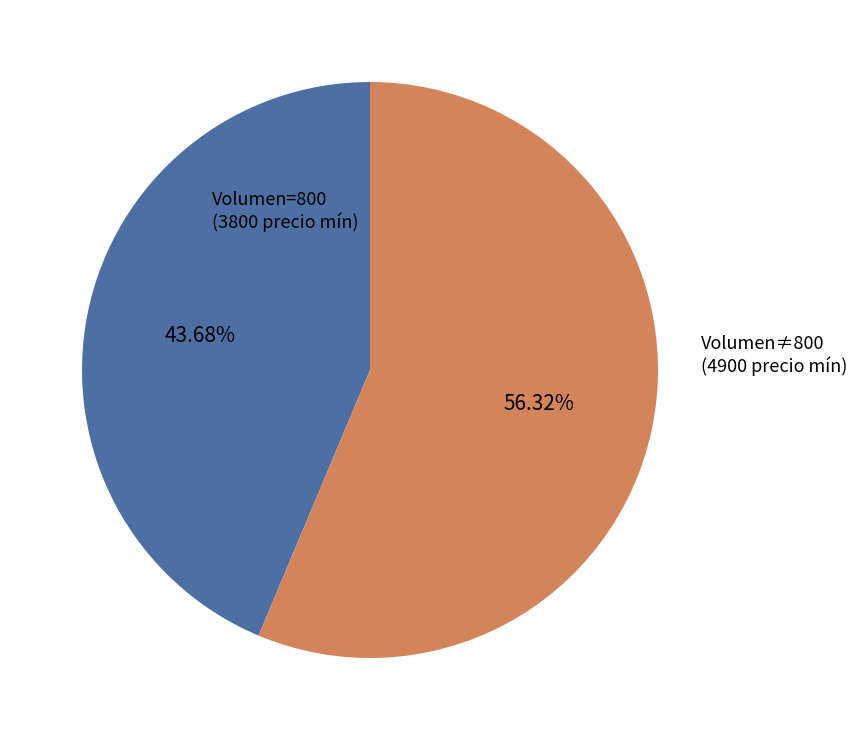

Is there any slice that represents more than half of the pie?

Yes